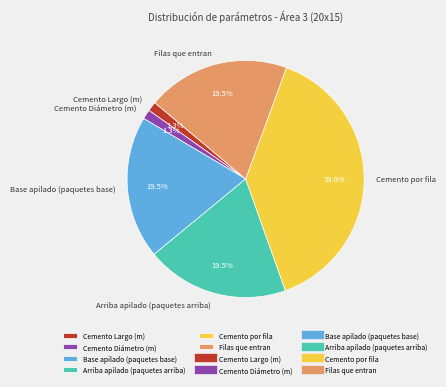

Does Cemento Largo (m) represent more than half of the total?

No